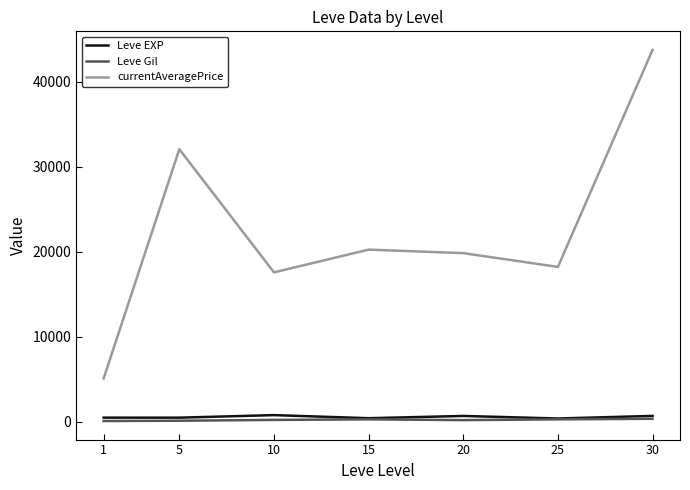

At which category is the sum across all series the highest?

30